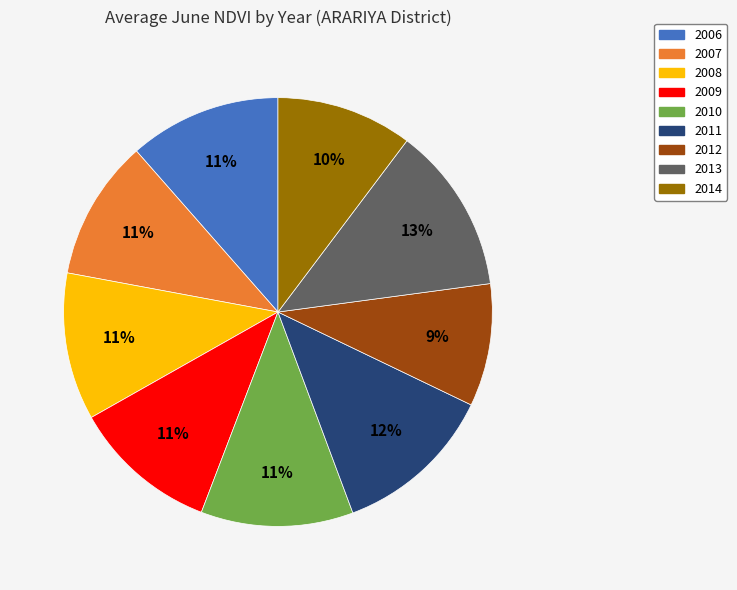

How many slices are in this pie chart?

9